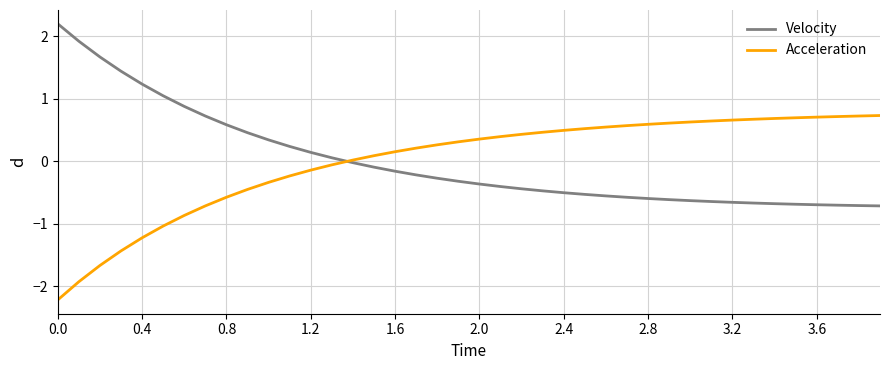

Rank the series by their maximum value, from highest to lowest.

Velocity, Acceleration